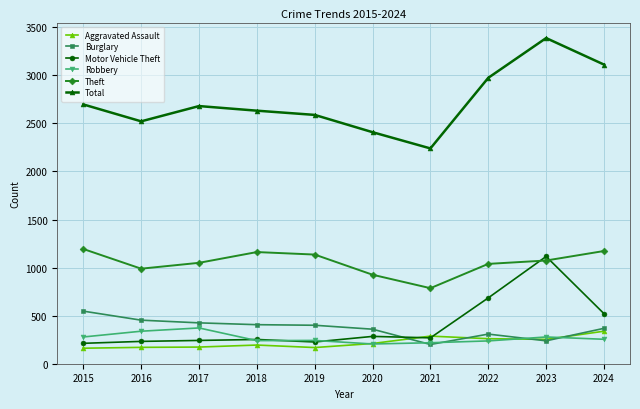

What is the value of the Aggravated Assault point at the 7th from the left?

286